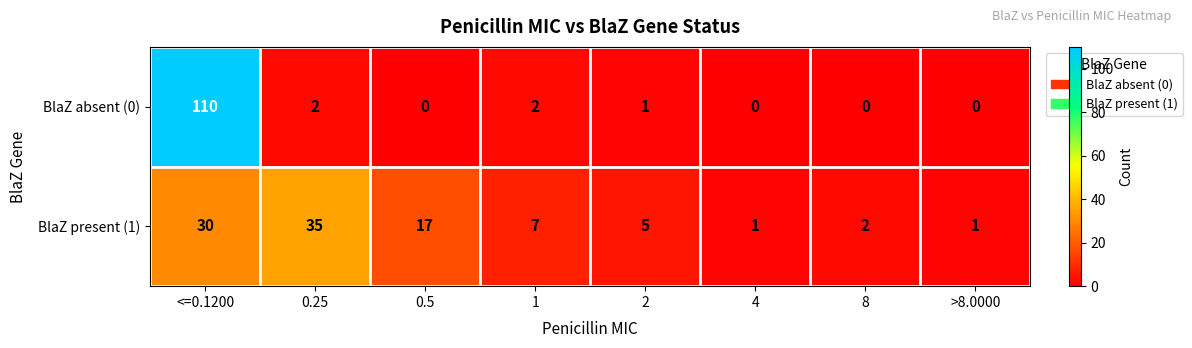

What is the average value of the BlaZ absent (0) series?

14